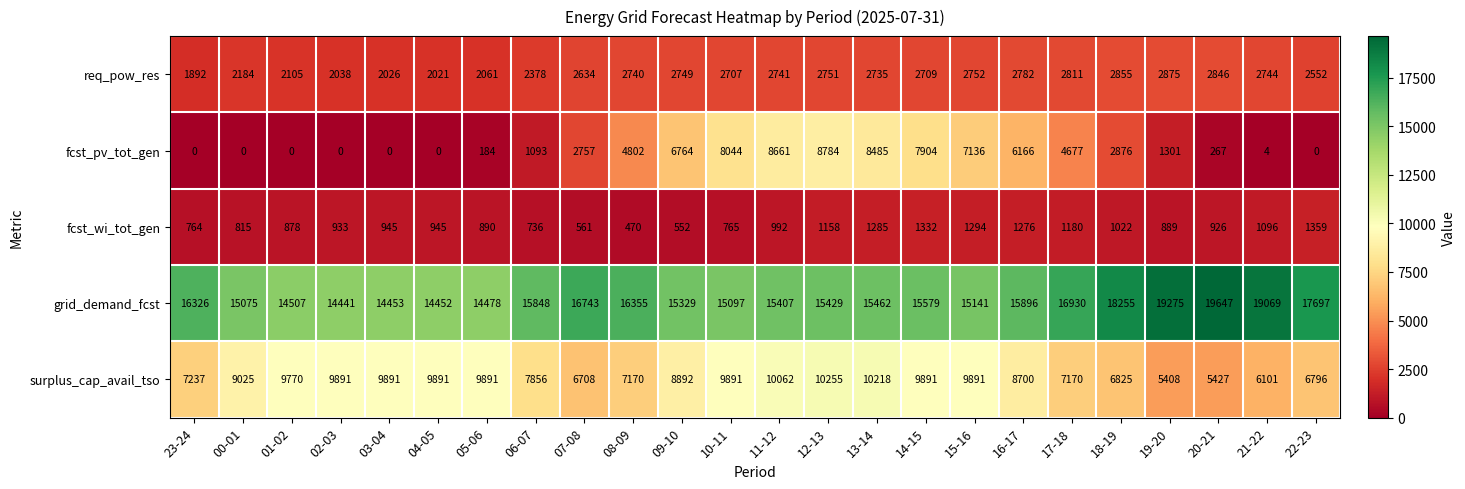

What is the total value across all series at 17-18?

32768